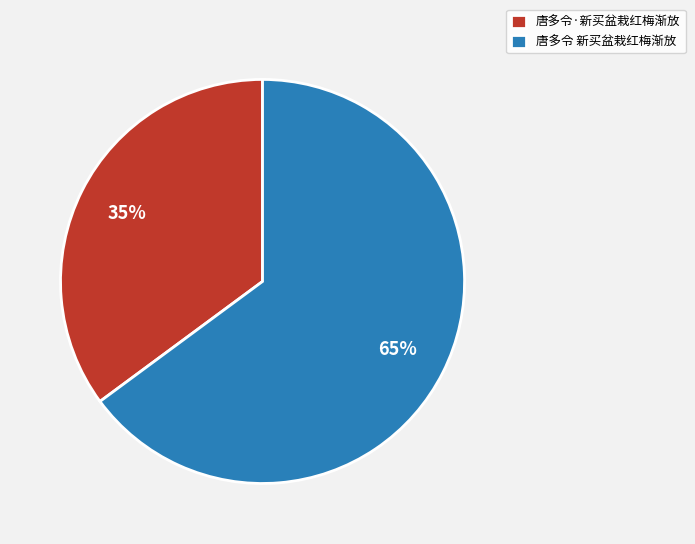

Rank the categories by value from highest to lowest.

唐多令 新买盆栽红梅渐放, 唐多令·新买盆栽红梅渐放